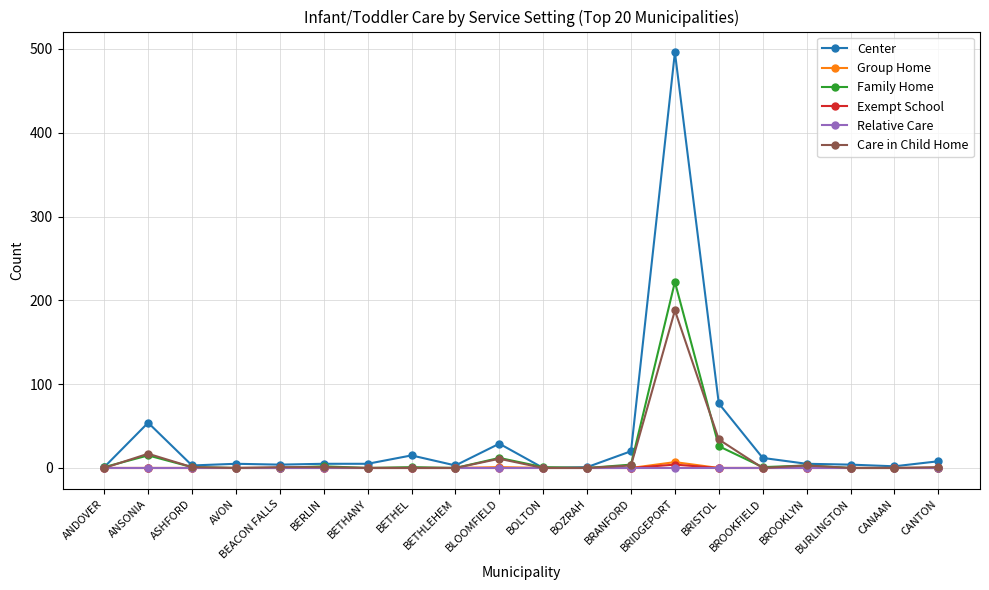

True or false: Care in Child Home has more than 0 interior local peaks.

True